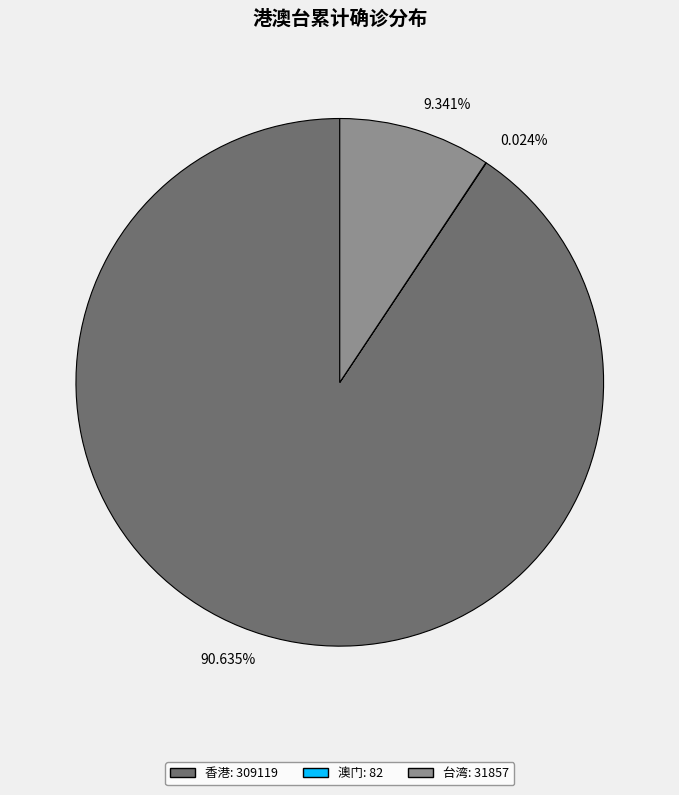

Which category accounts for the majority?

90.635%